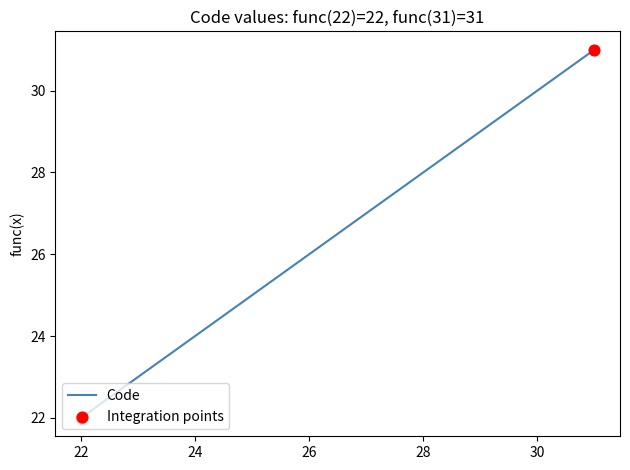

What is the difference between the maximum and minimum values?

9